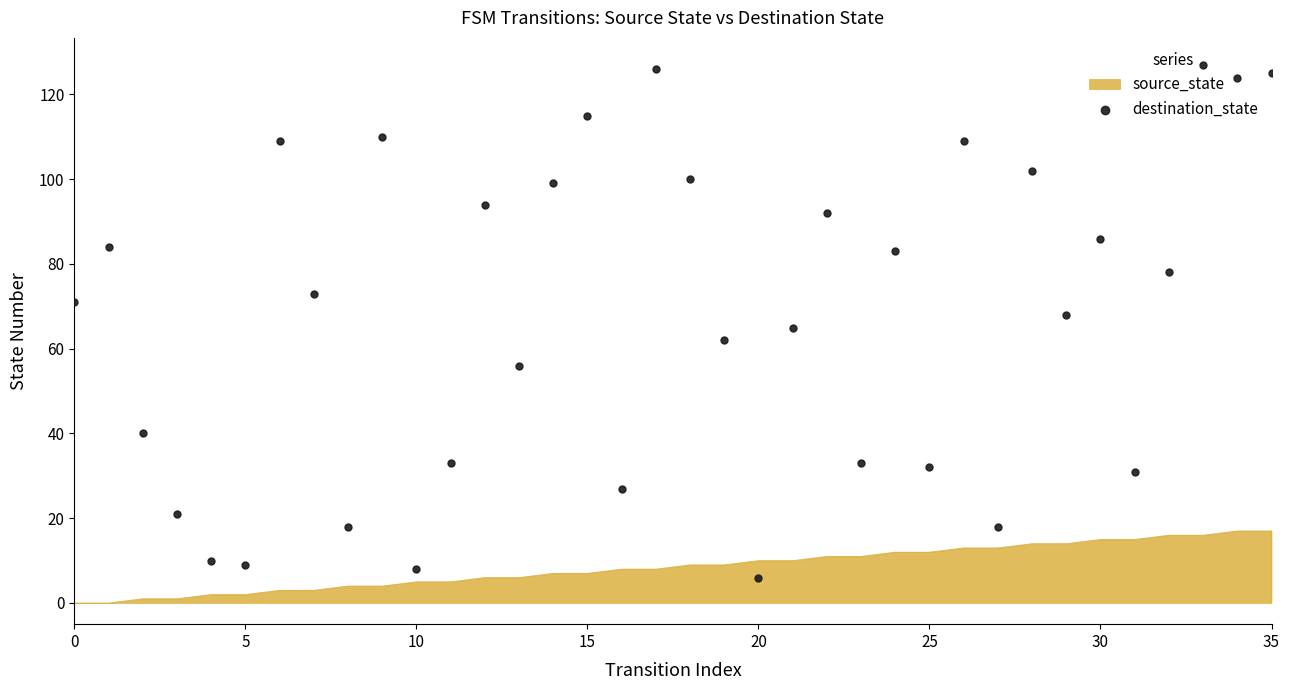

What is the highest value of the source_state series?

17